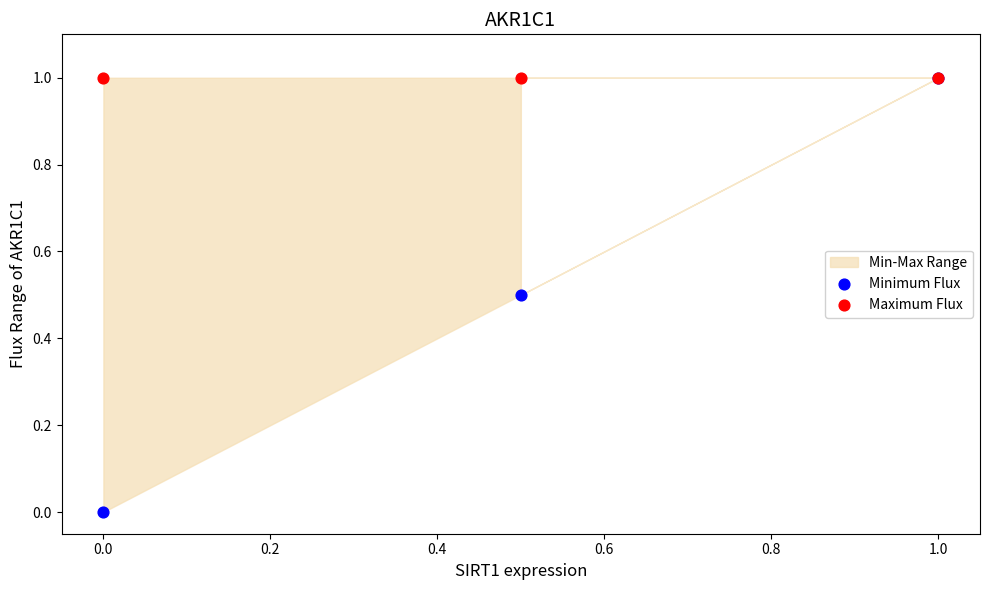

Which series contains the highest Y value?

Minimum Flux